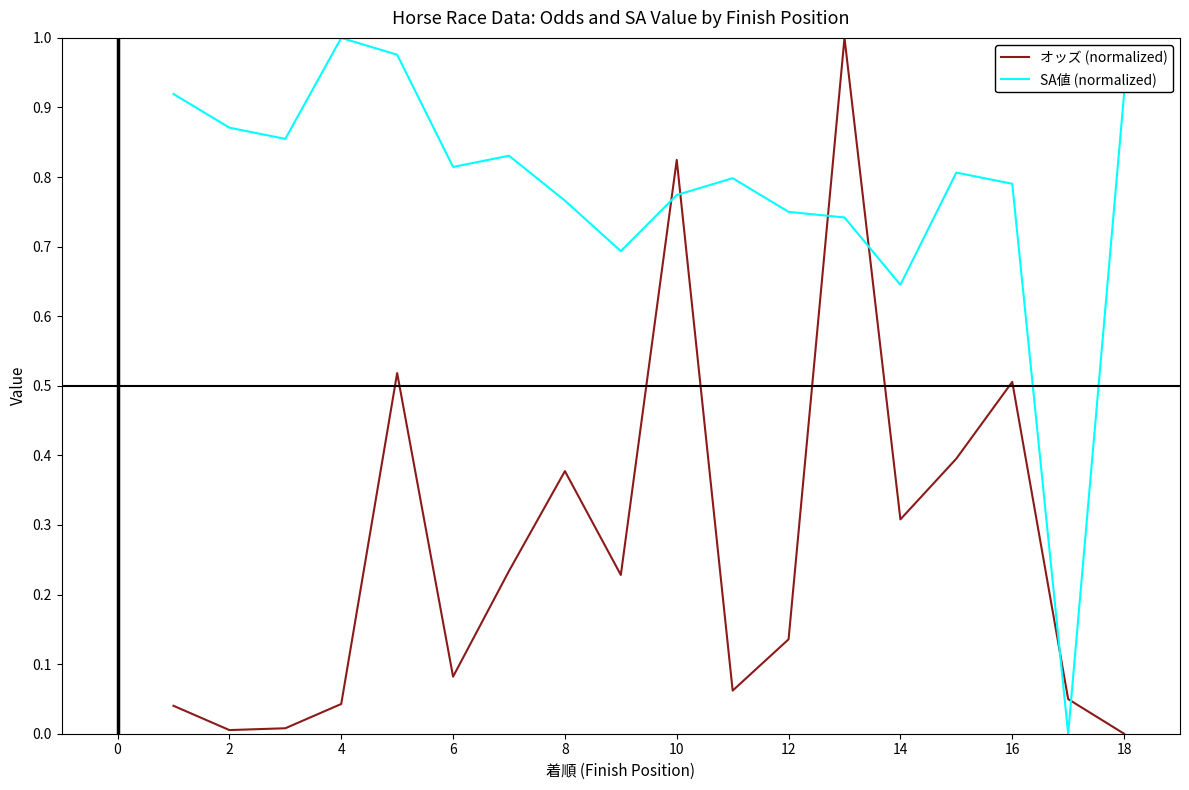

Is this an area chart (filled region under the line)?

No